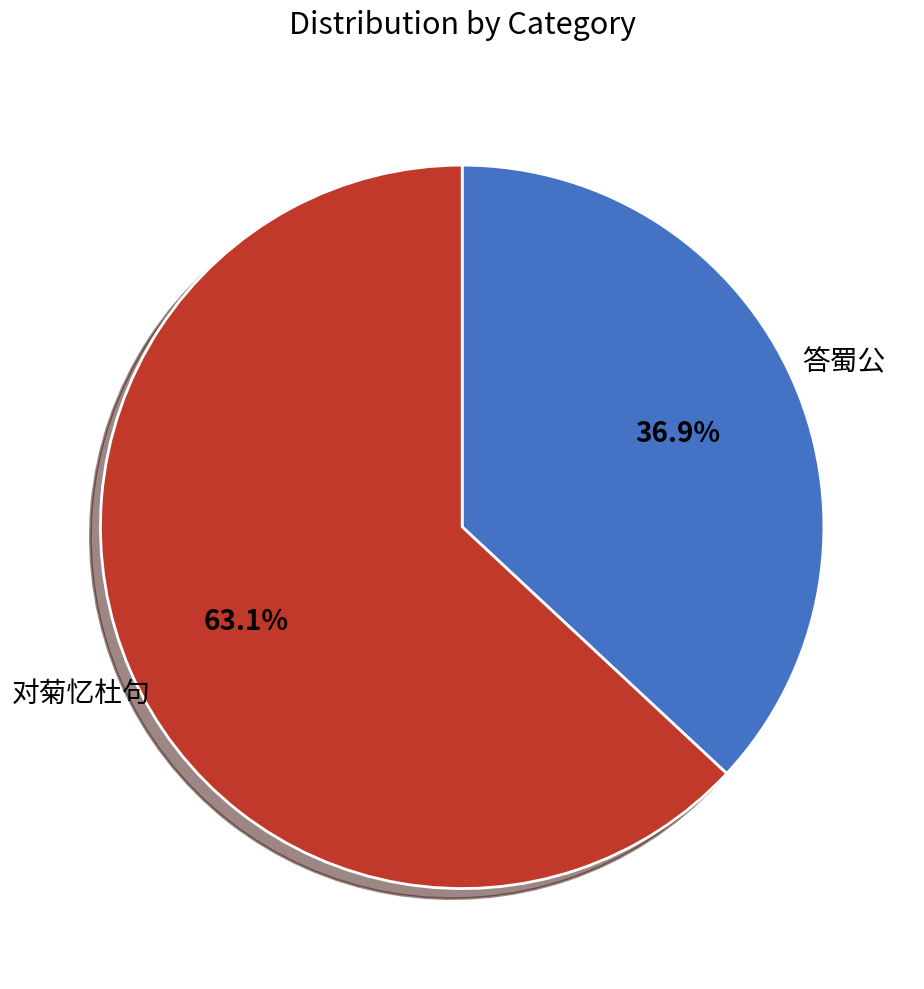

Does any single category account for the majority?

Yes